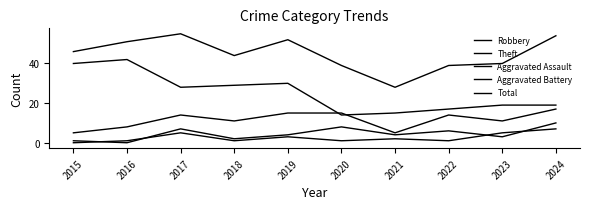

True or false: Total and Robbery intersect in this chart.

False